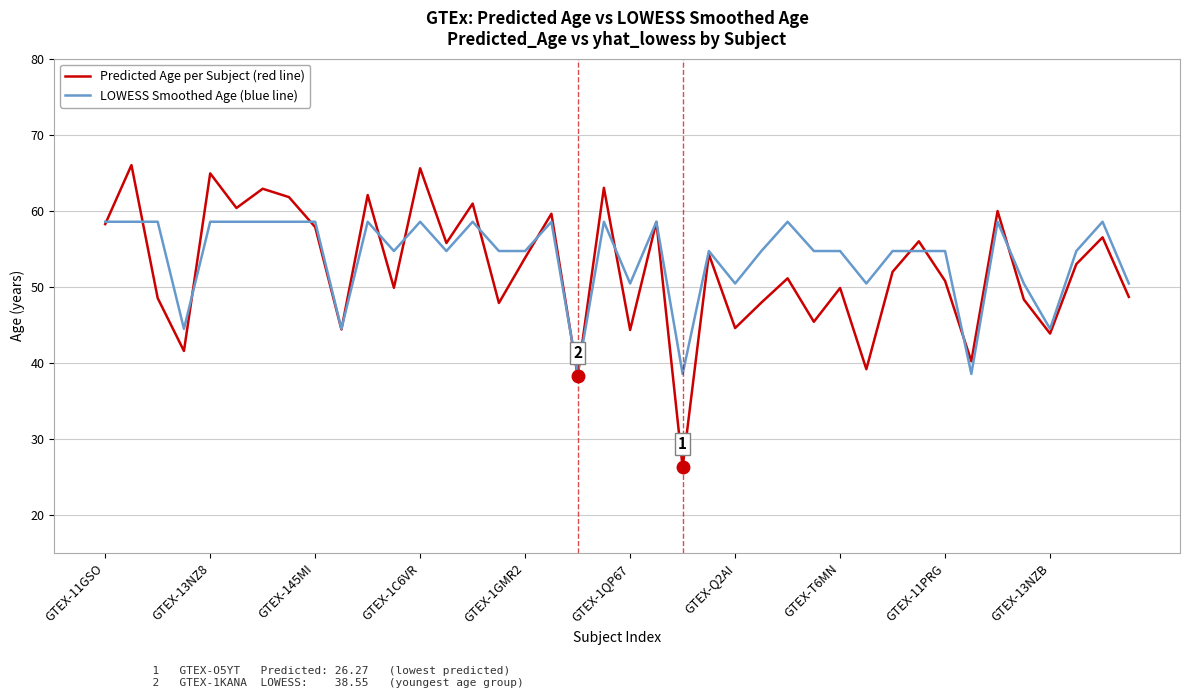

What is the smallest value displayed?

26.3